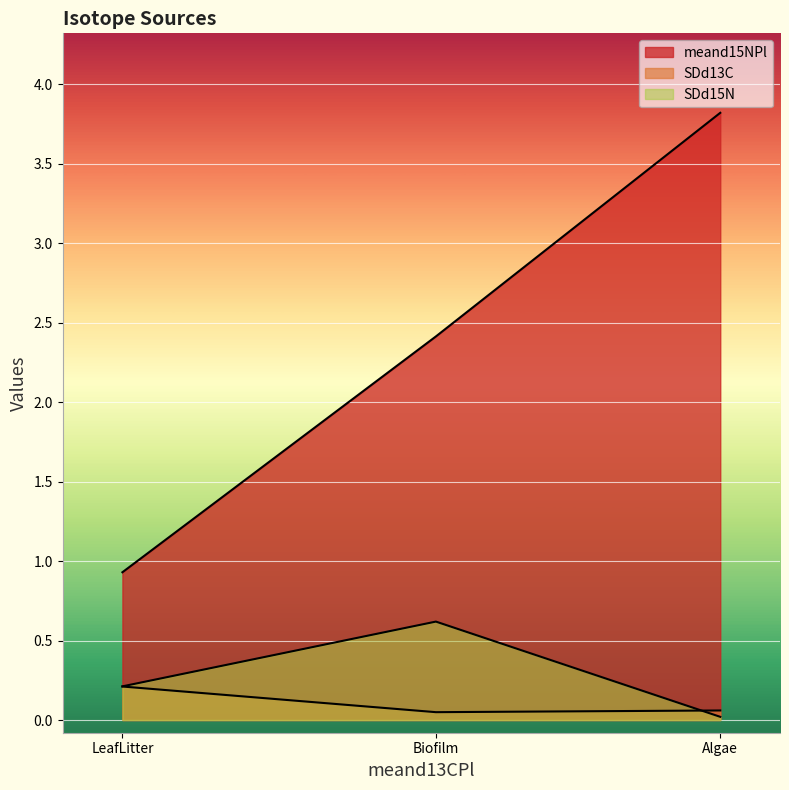

What value does the SDd15N series have at LeafLitter?

0.2